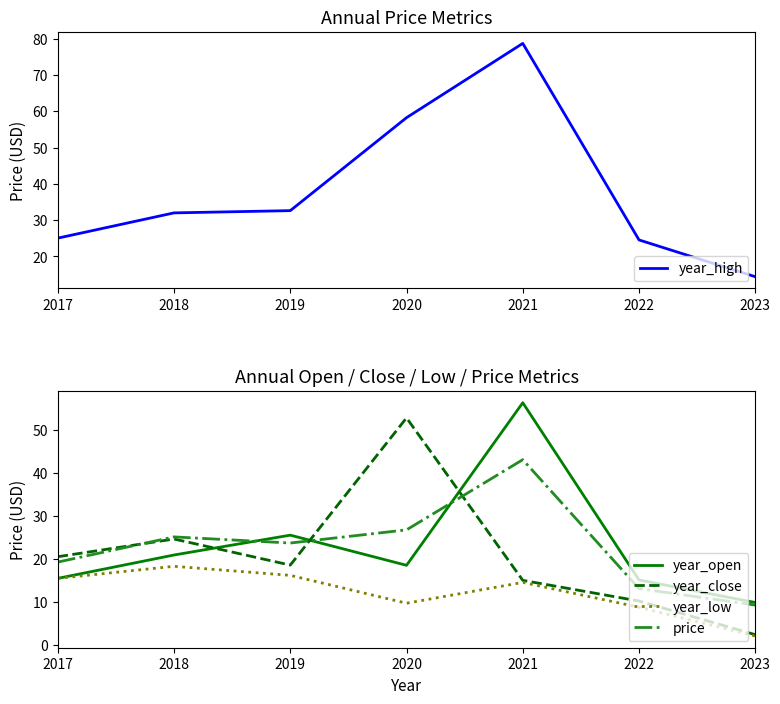

True or false: year_high and price intersect in this chart.

False